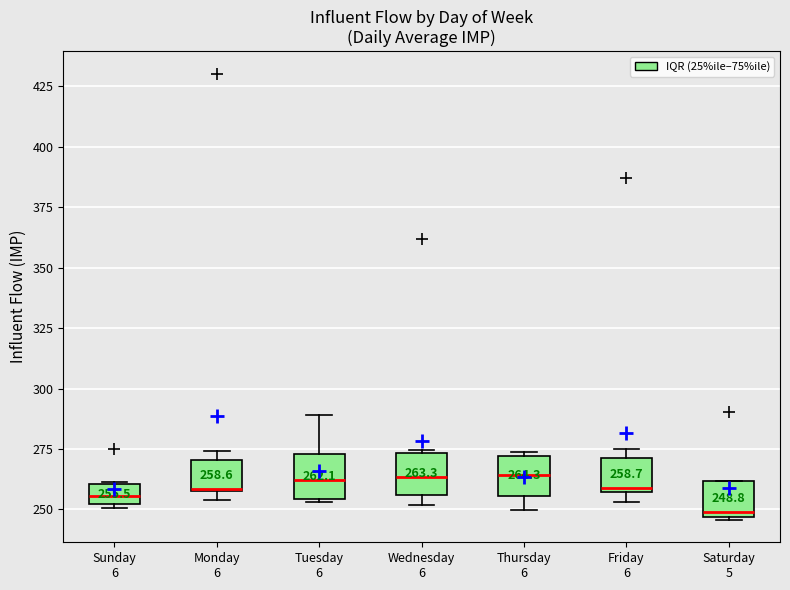

Which box has the lowest median line?

Saturday 5